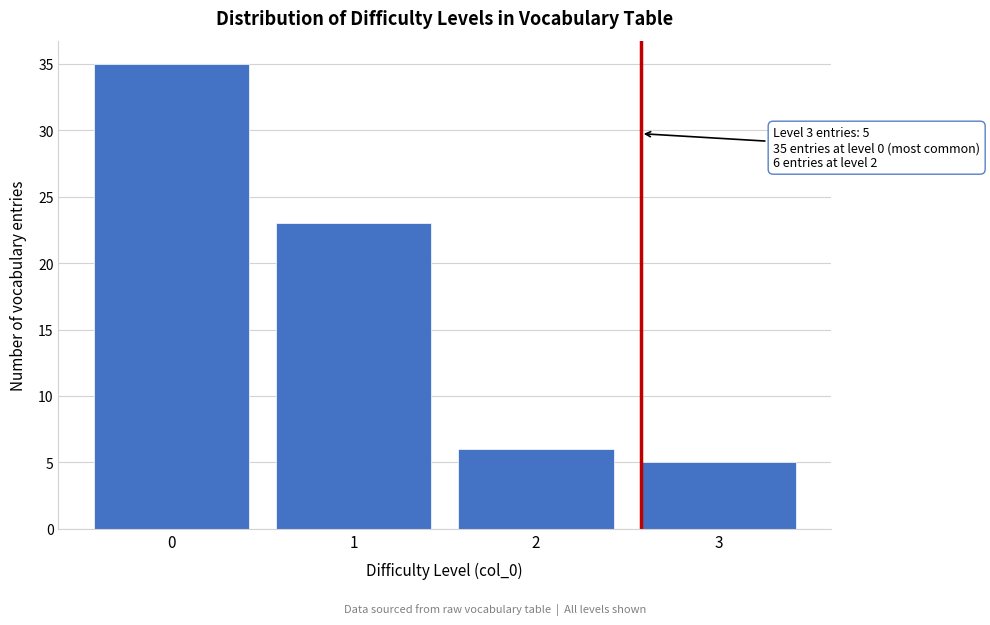

Reading left to right, extract all data points from this chart.

35	23	6	5